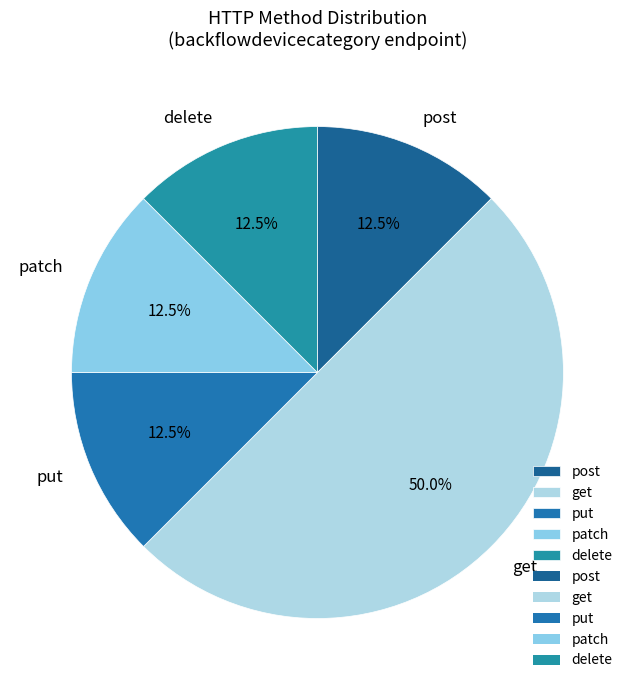

Approximately how many times larger is the value at get compared to delete?

4.0